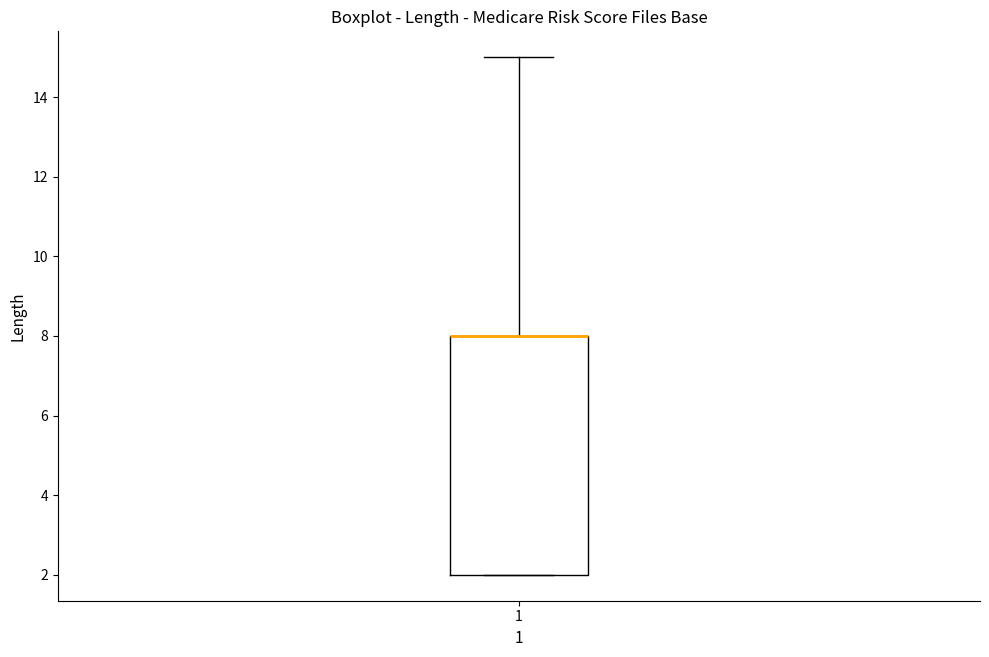

Where does the upper whisker of the box at x = 1 end on the y-axis? The values are not printed on the chart, so give them approximately, as read against the axis.

15